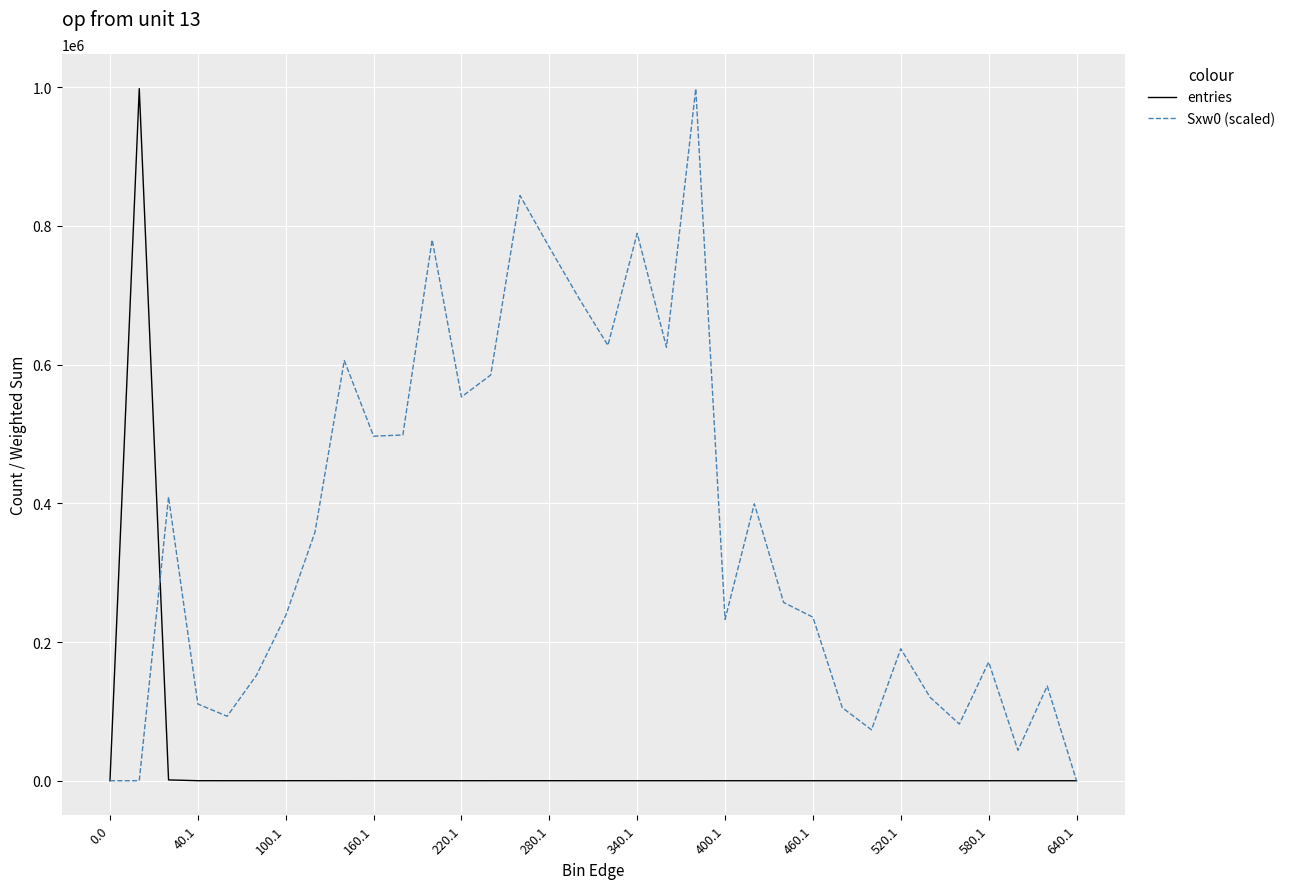

Which series has the largest total across all categories?

Sxw0 (scaled)